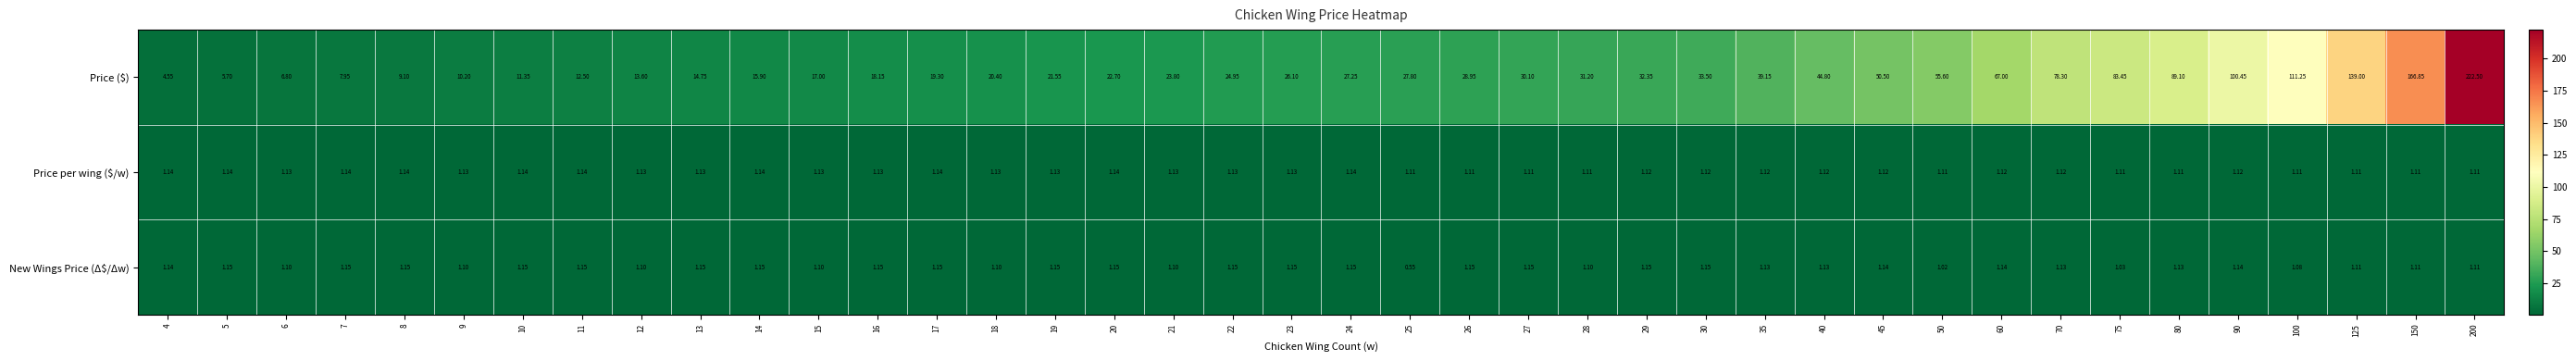

Which series has the widest spread of values?

Price ($)